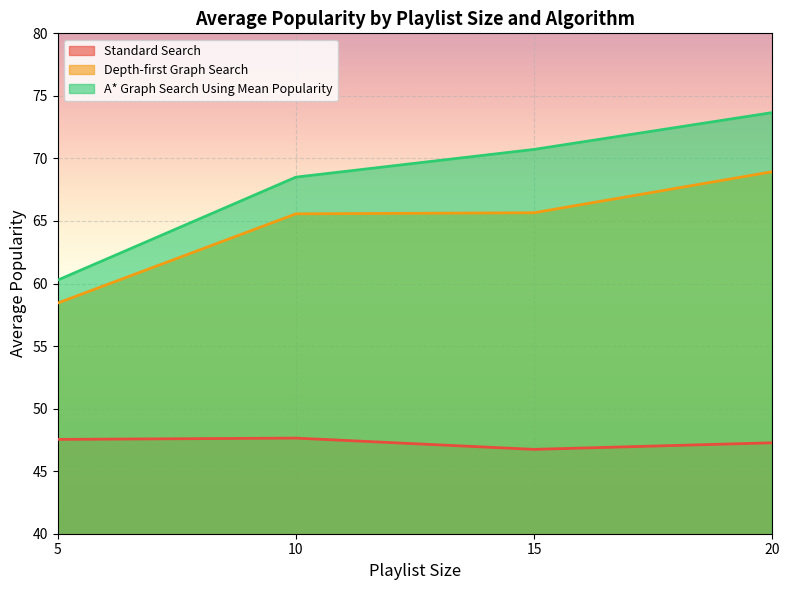

What is the sum of all Standard Search values?

189.2